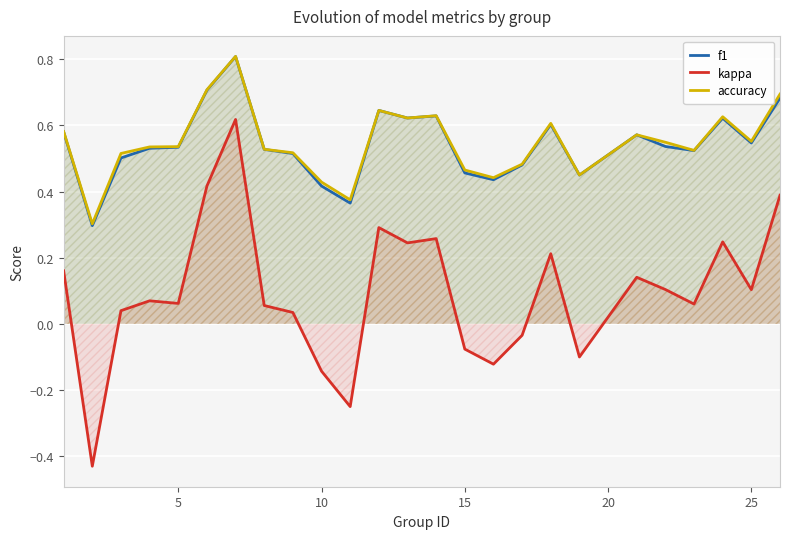

In accuracy, how many points are higher than both neighbors (excluding endpoints)?

6